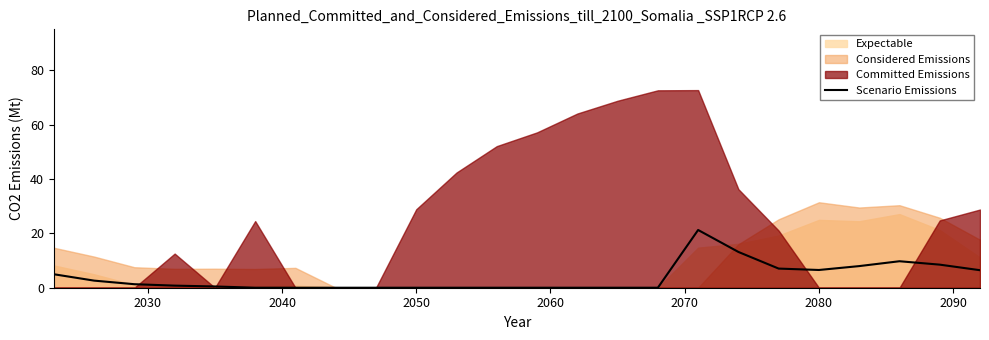

How many interior local peaks (higher than both neighbors) does the data have?

2